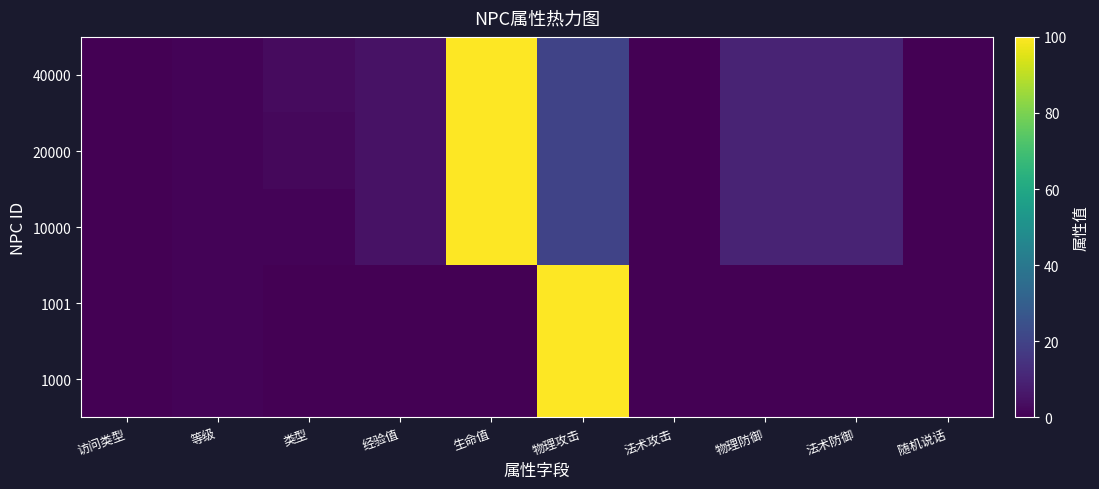

Reading left to right, transcribe all the data shown in this chart.

1000: 访问类型=0	等级=1	类型=0	经验值=0	生命值=0	物理攻击=100	法术攻击=0	物理防御=0	法术防御=0	随机说话=0
1001: 访问类型=0	等级=1	类型=0	经验值=0	生命值=0	物理攻击=100	法术攻击=0	物理防御=0	法术防御=0	随机说话=0
10000: 访问类型=0	等级=1	类型=1	经验值=5	生命值=100	物理攻击=20	法术攻击=0	物理防御=10	法术防御=10	随机说话=0
20000: 访问类型=0	等级=1	类型=2	经验值=5	生命值=100	物理攻击=20	法术攻击=0	物理防御=10	法术防御=10	随机说话=0
40000: 访问类型=0	等级=1	类型=3	经验值=5	生命值=100	物理攻击=20	法术攻击=0	物理防御=10	法术防御=10	随机说话=0